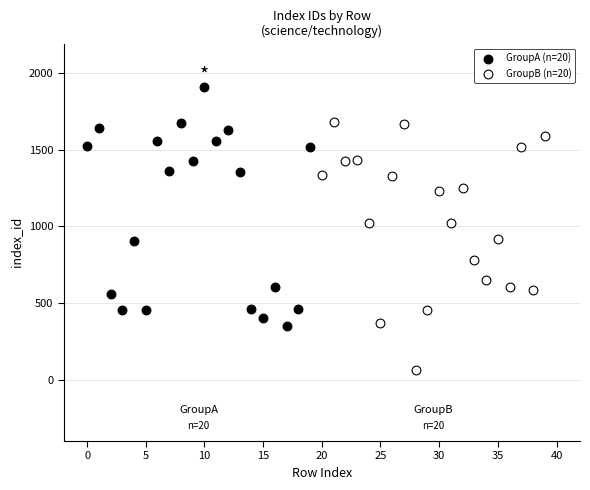

Which series reaches the minimum Y coordinate?

GroupB (n=20)